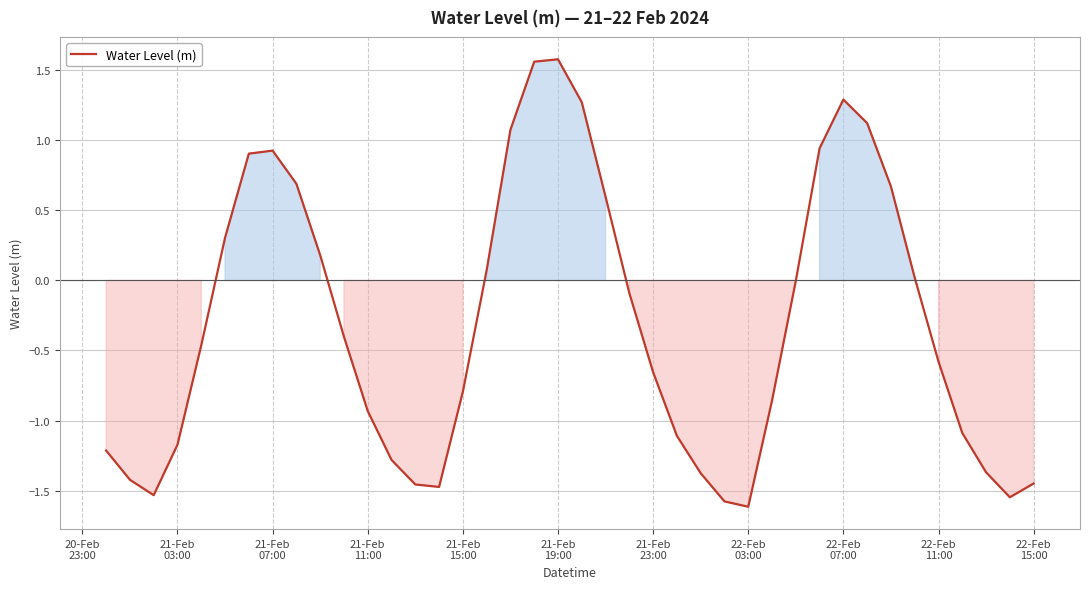

How many interior local valleys (lower than both neighbors) does the data have?

4